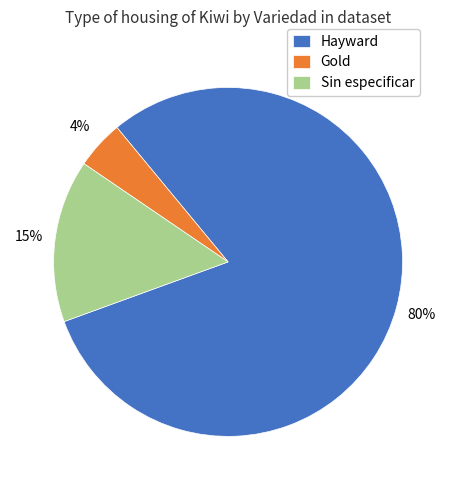

What is the largest slice in the pie chart?

Hayward